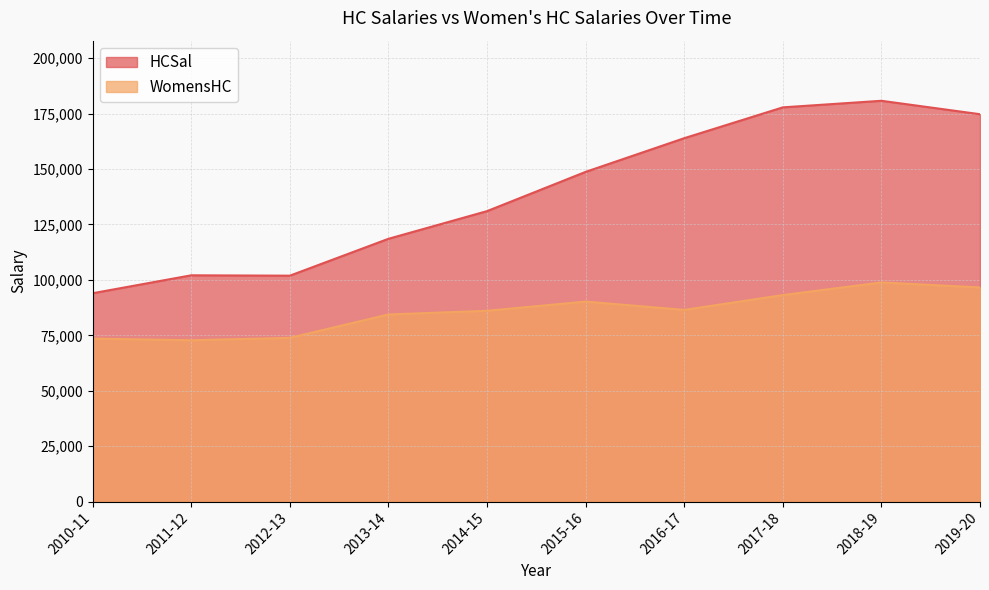

At which category is the sum across all series the highest?

2018-19